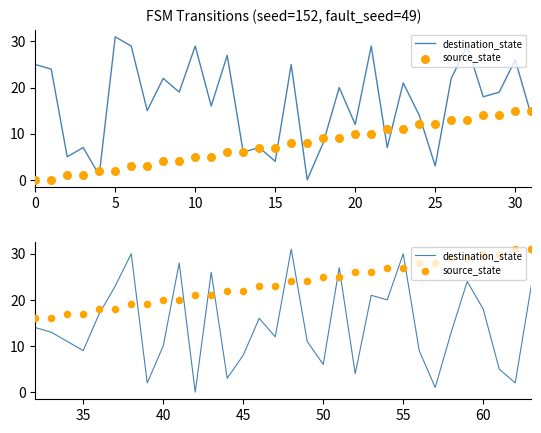

Which series reaches the maximum Y coordinate?

destination_state